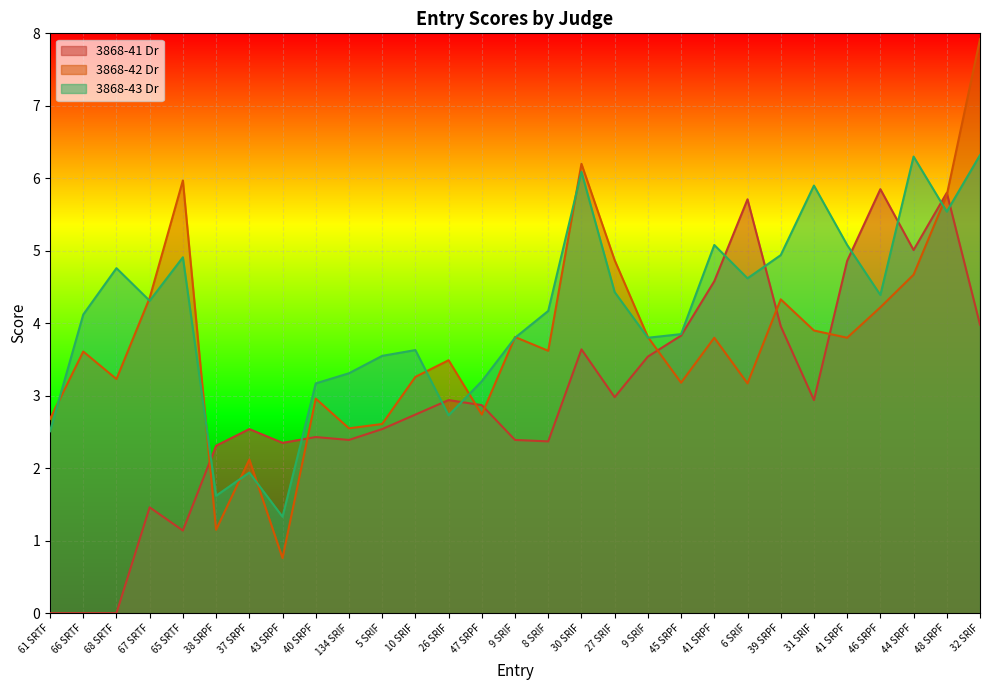

What is the difference between the second highest and minimum values in the 3868-43 Dr series?

5.0